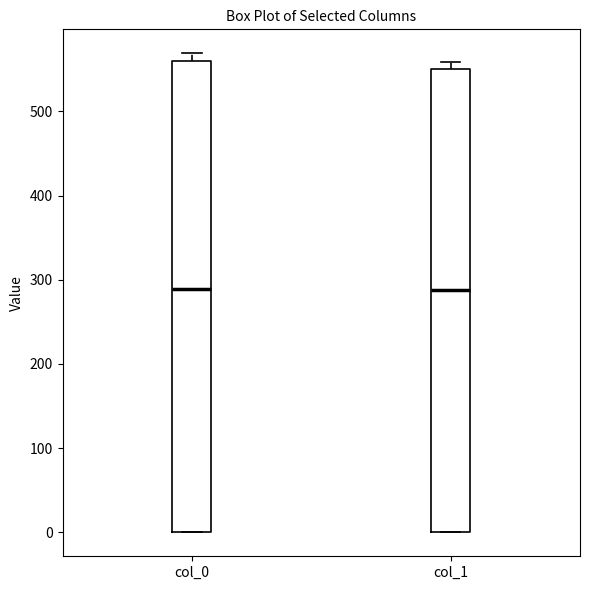

Which box is the tallest, from its lower edge to its upper edge?

col_0